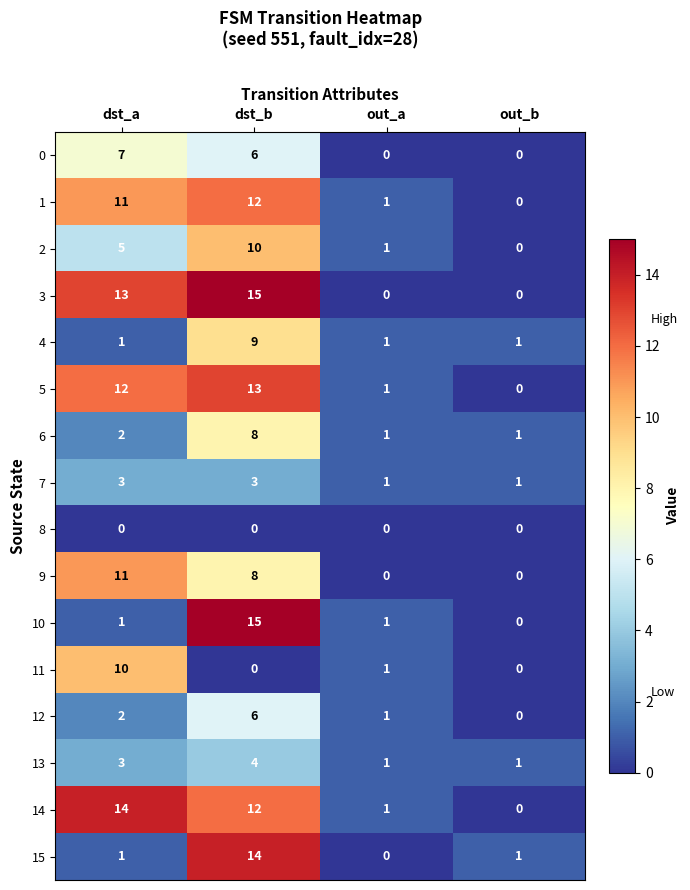

What is the total value across all series at dst_b?

135